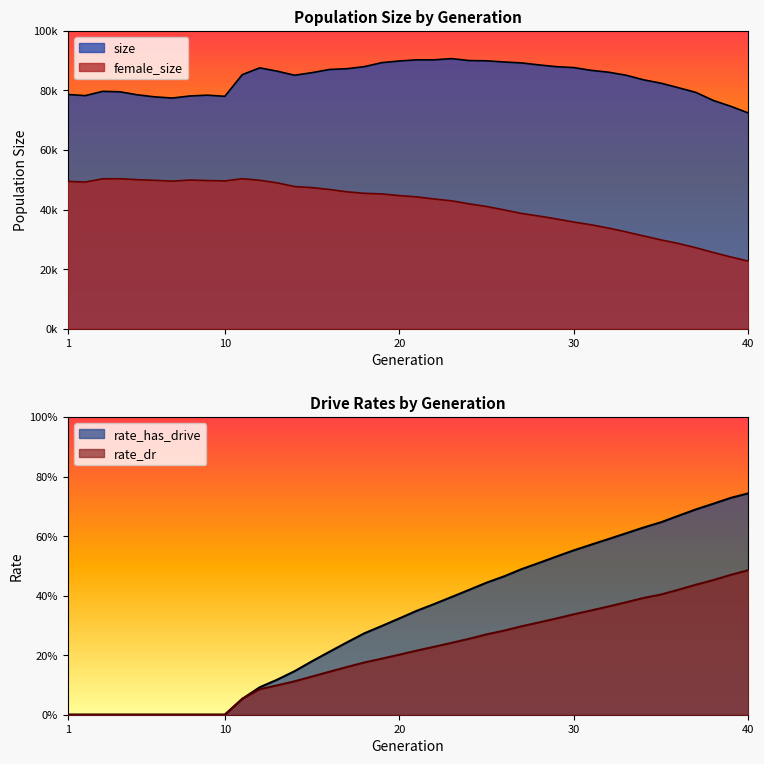

List the series in order of their peak value, lowest first.

rate_dr, rate_has_drive, female_size, size